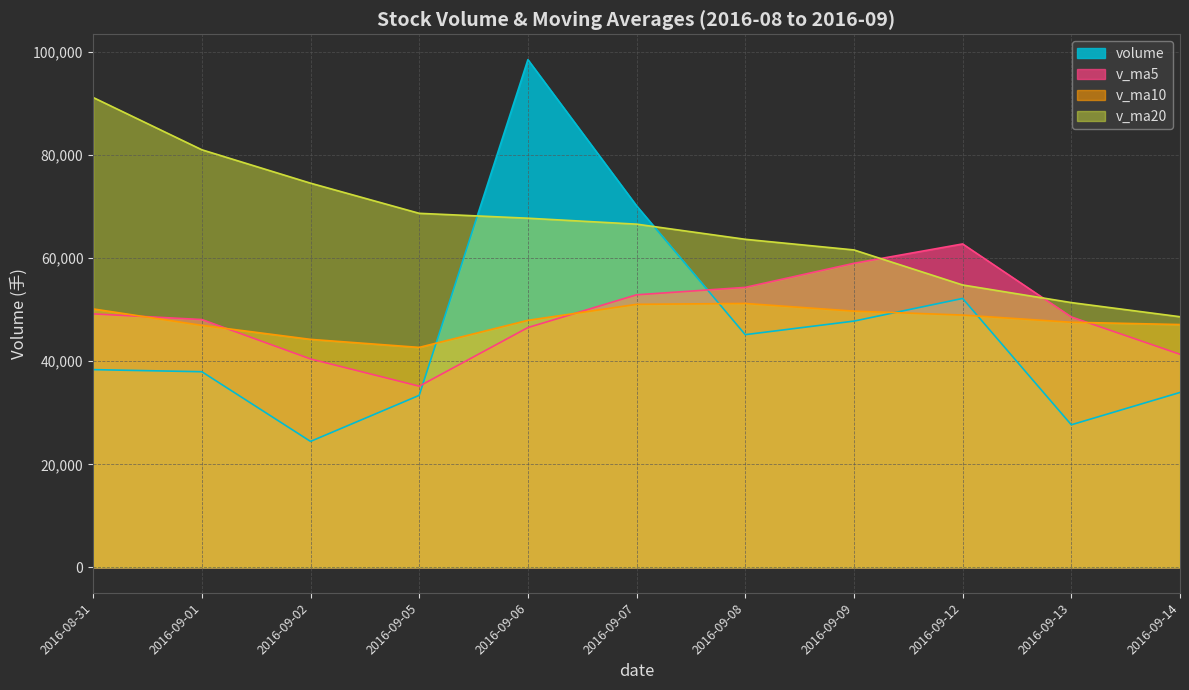

Reading right to left, what are all the values shown in this chart?

volume: 33943.8	27666.8	52188.5	47789.6	45159.8	70166.3	98521.5	33381.0	24443.1	37964.9	38372.4
v_ma5: 41349.7	48594.2	62765.2	59003.7	54334.3	52895.4	46536.6	35159.2	40444.1	48092.9	49190.7
v_ma10: 47122.5	47565.4	48962.2	49723.8	51213.6	51043.1	47939.7	42686.3	44244.1	46961.9	50150.7
v_ma20: 48636.6	51384.0	54801.0	61601.9	63666.3	66603.6	67757.1	68705.5	74556.1	81038.9	91184.7